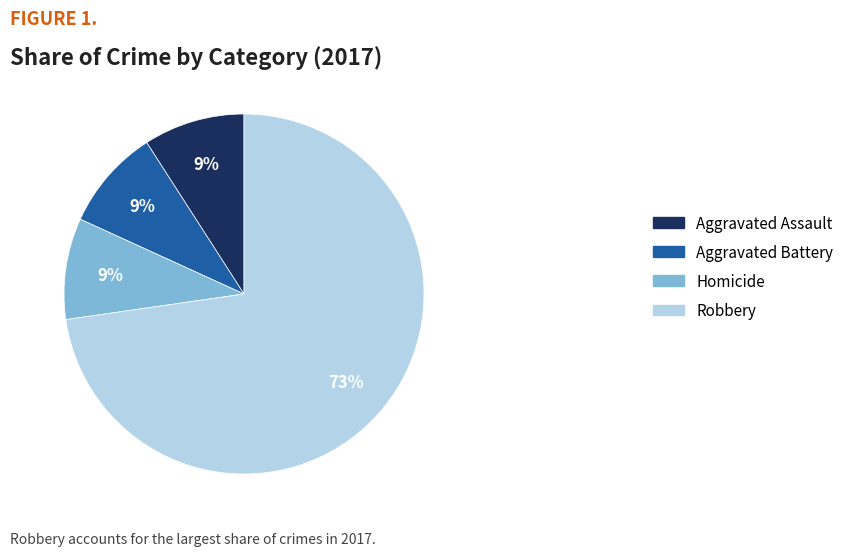

Does Homicide represent more than half of the total?

No